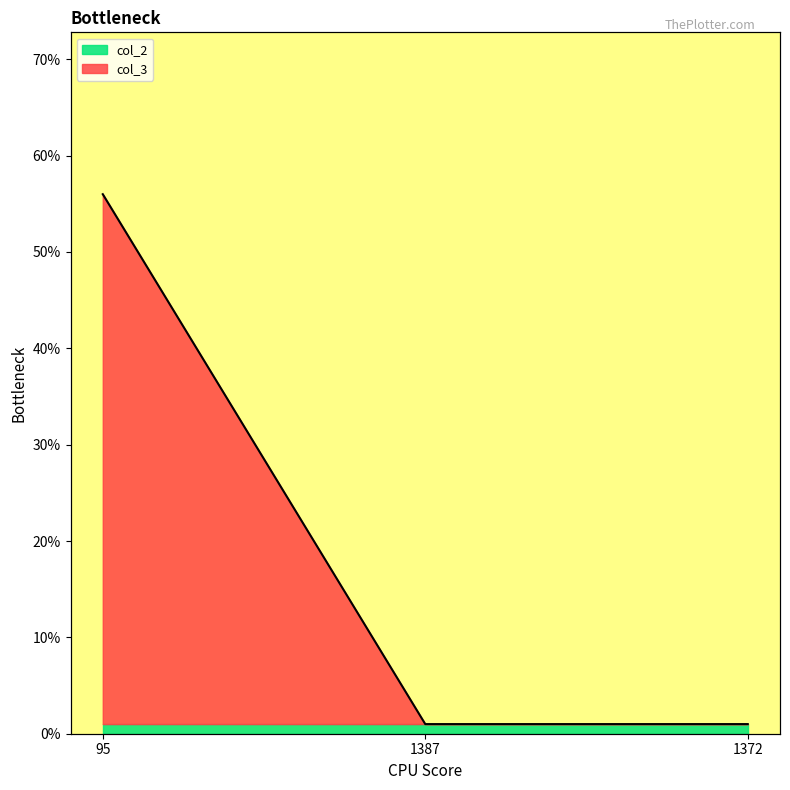

Is it true that the value at 95 is 56?

True